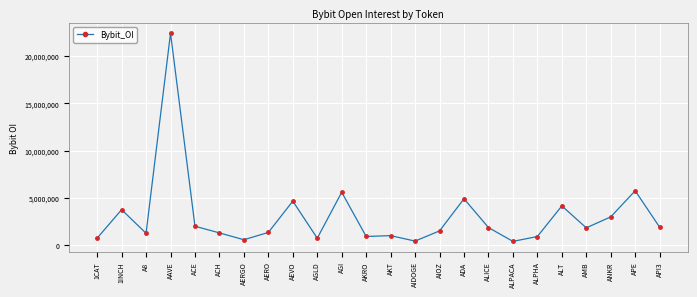

What is the sum of all values?

72534314